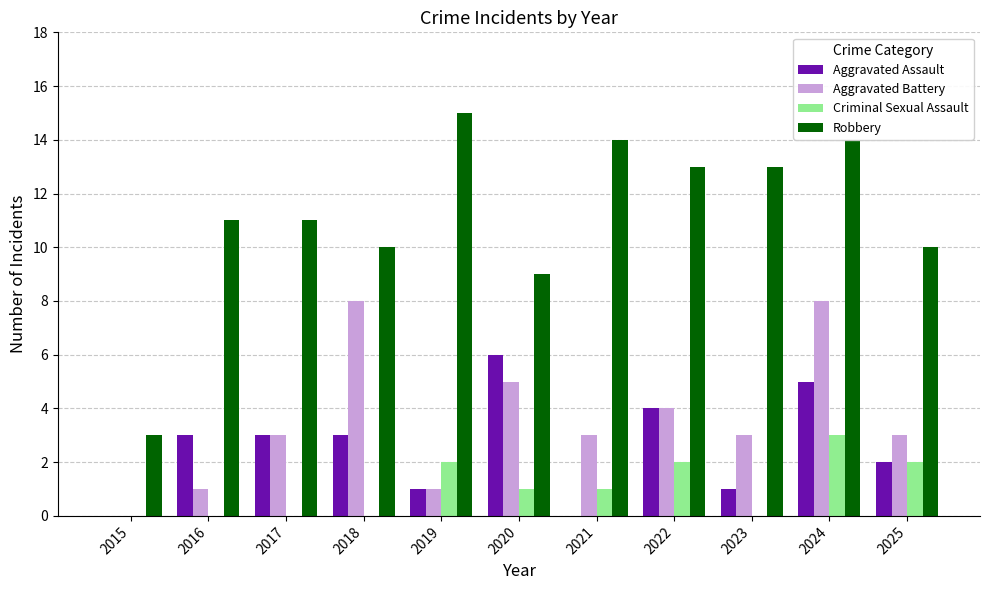

Count the number of data series in this chart.

4